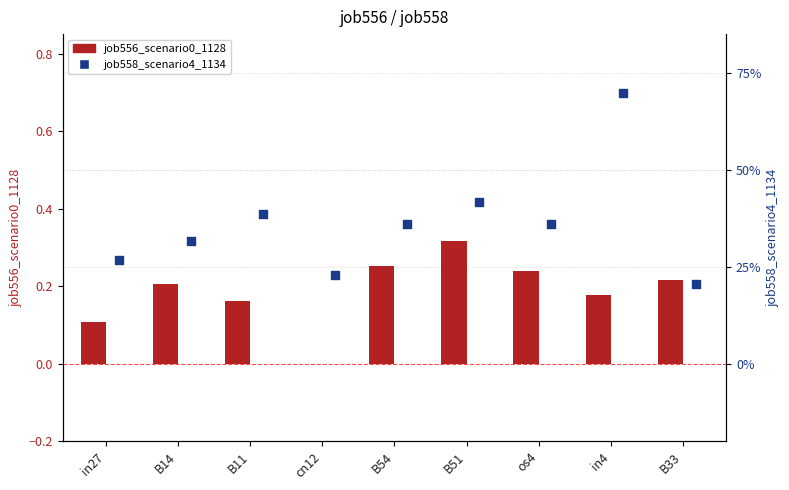

Which series has the widest spread of Y values?

job558_scenario4_1134